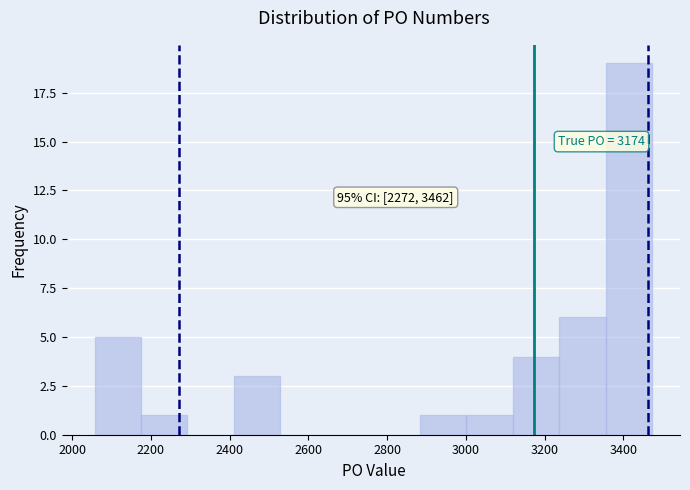

Over which range of the x-axis is the bar tallest?

3360 to 3480